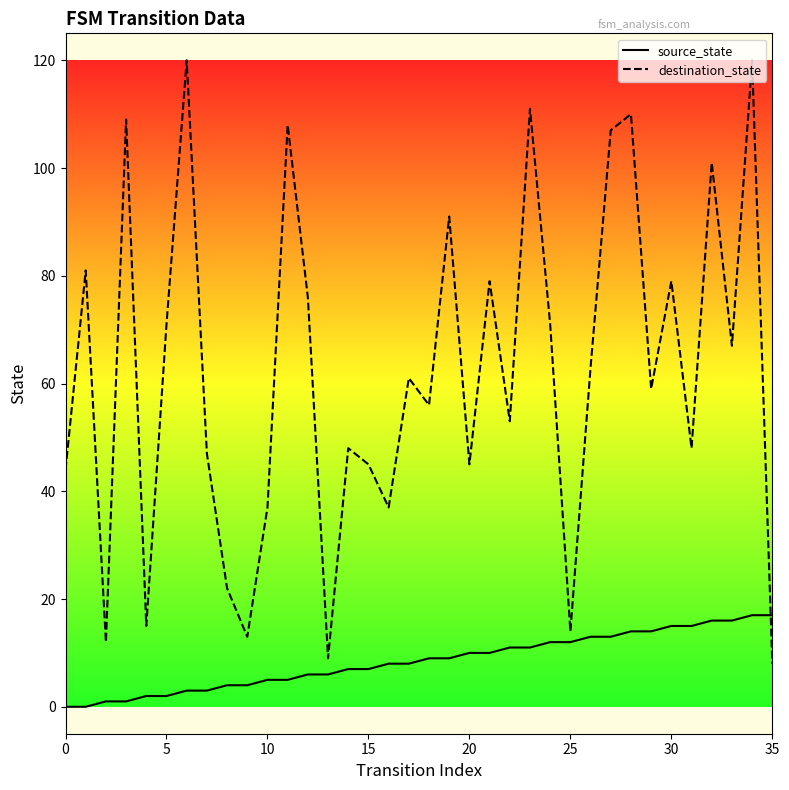

What is the label of the 21st point from the left?

20